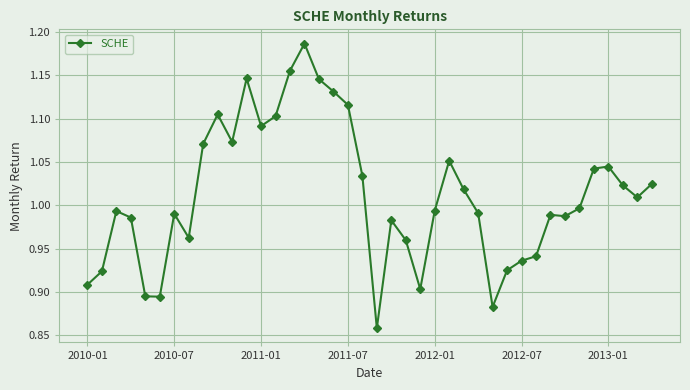

What is the difference between the second highest and minimum values?

0.3